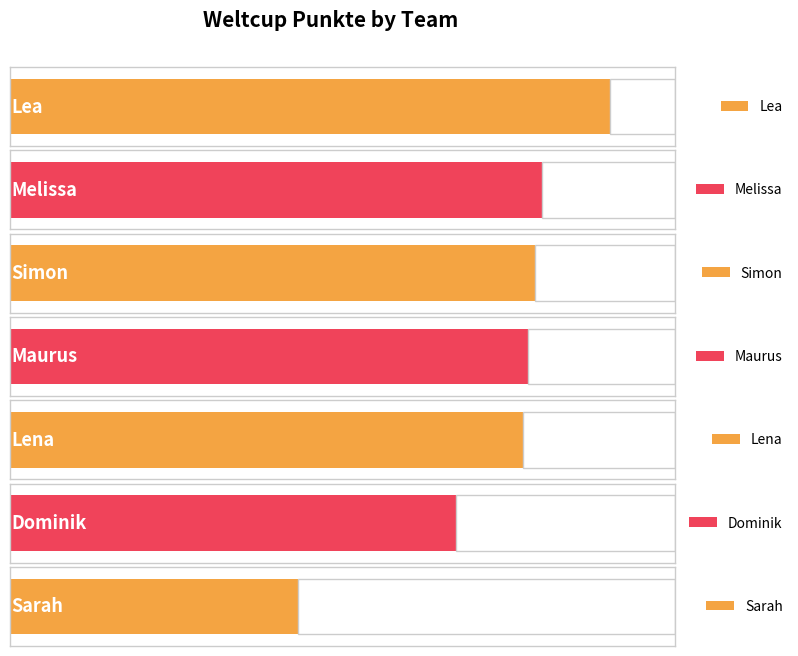

Rank the categories by value from highest to lowest.

Lea, Melissa, Simon, Maurus, Lena, Dominik, Sarah